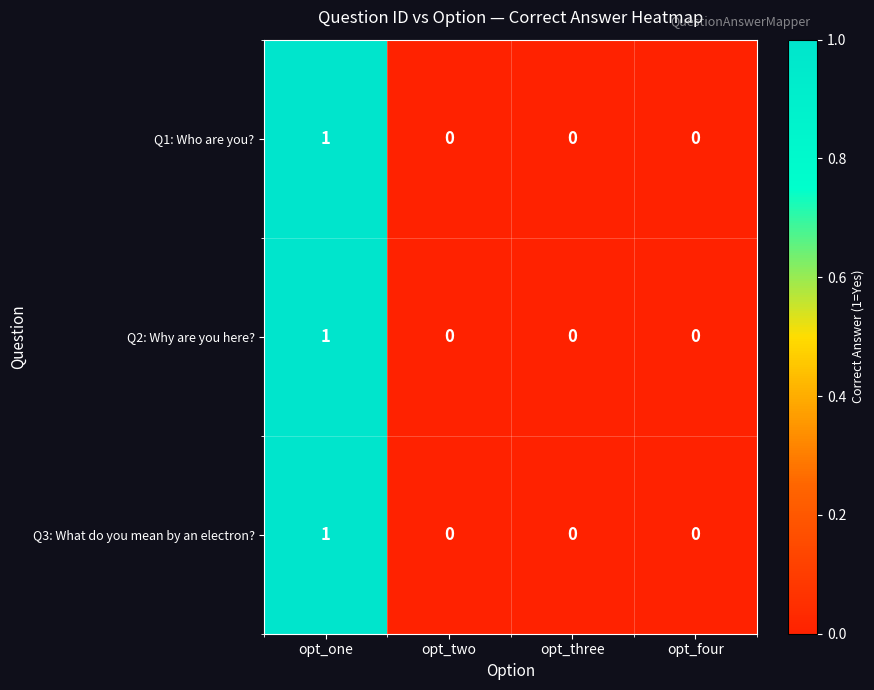

Count the Q2: Why are you here? values in the range 0 to 1.

4